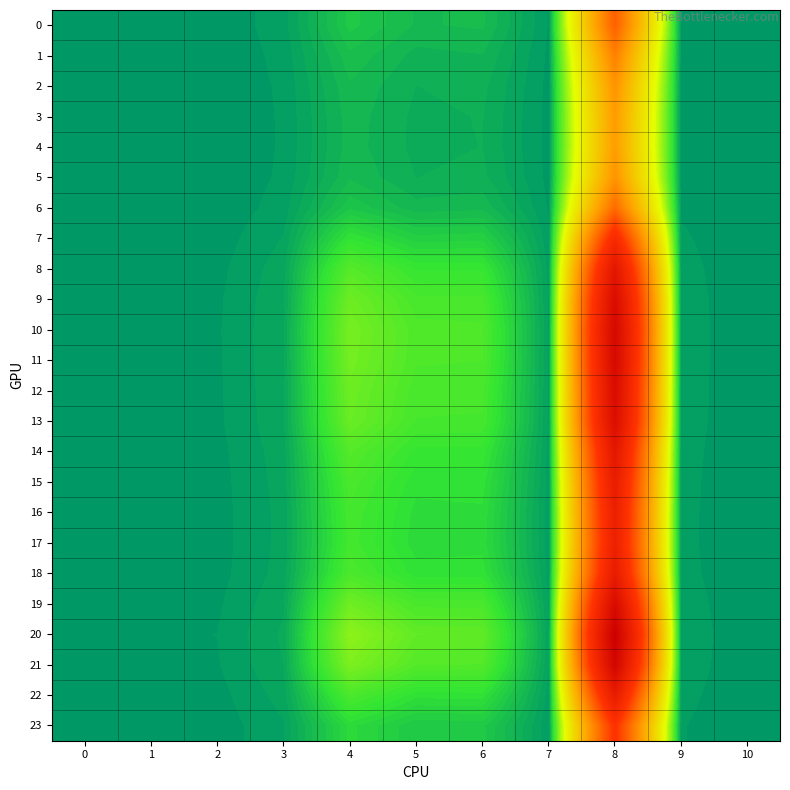

How many series are shown in this chart?

24